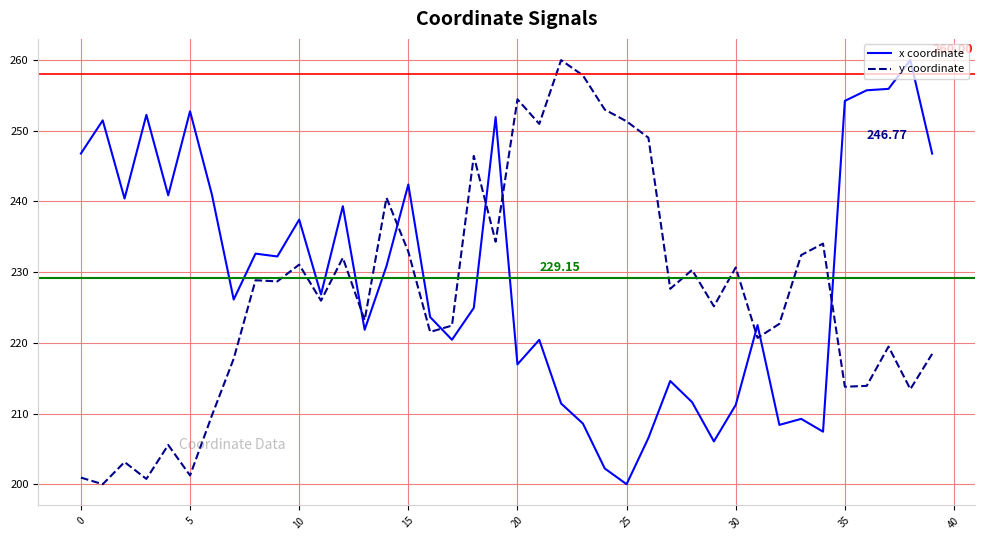

After their last crossing, which series has the higher values: y coordinate or x coordinate?

x coordinate